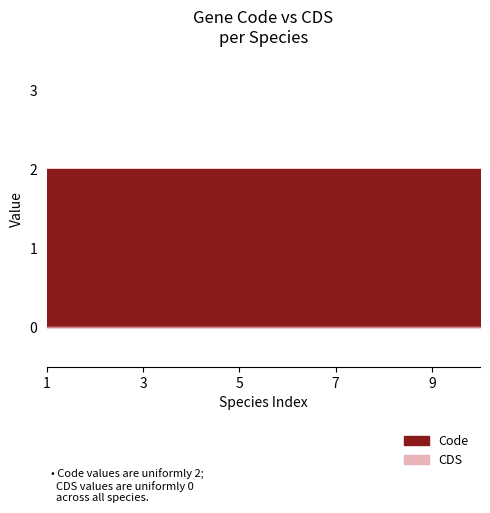

True or false: CDS and Code cross at least once.

False